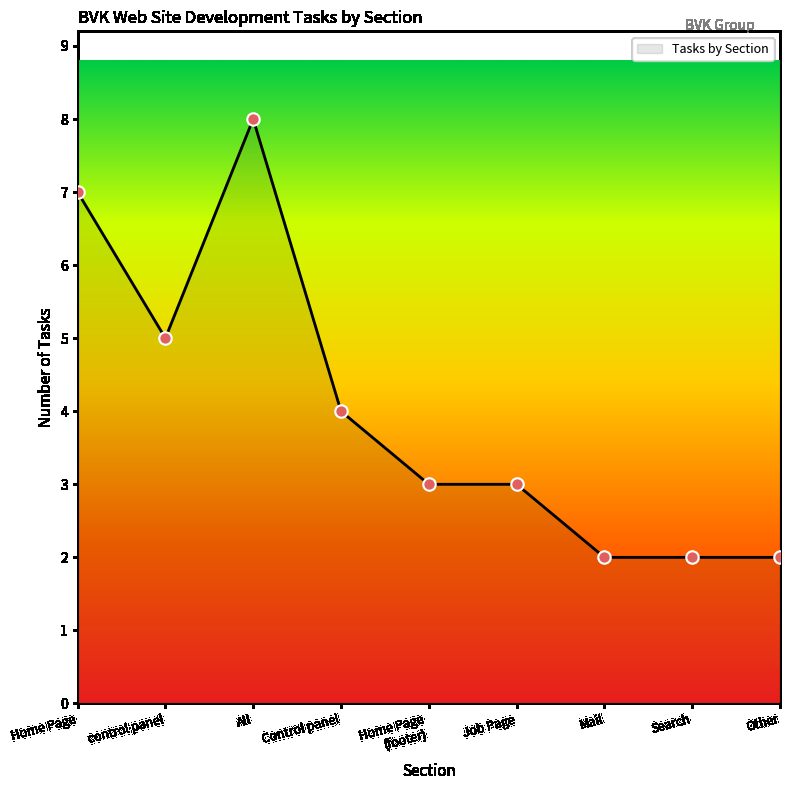

What is the change in value from Job Page to Mail?

-1